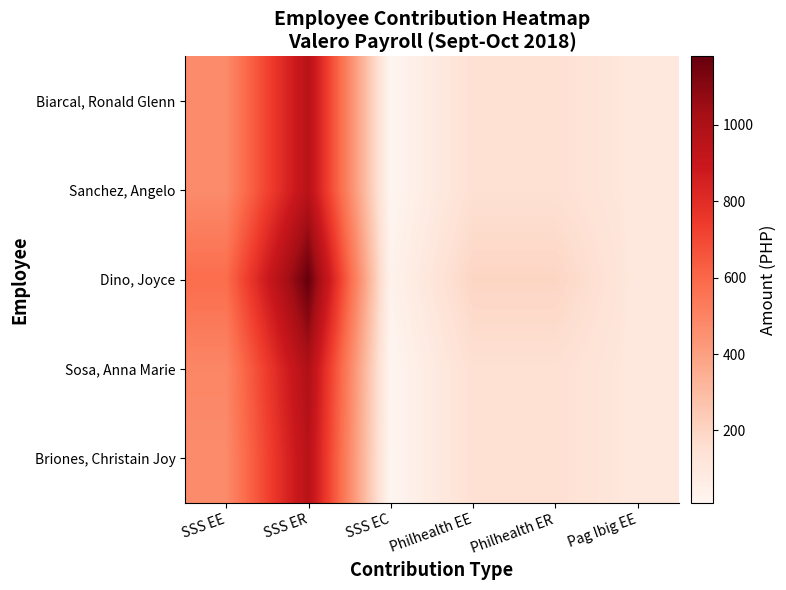

Which series has the widest spread of values?

Dino, Joyce